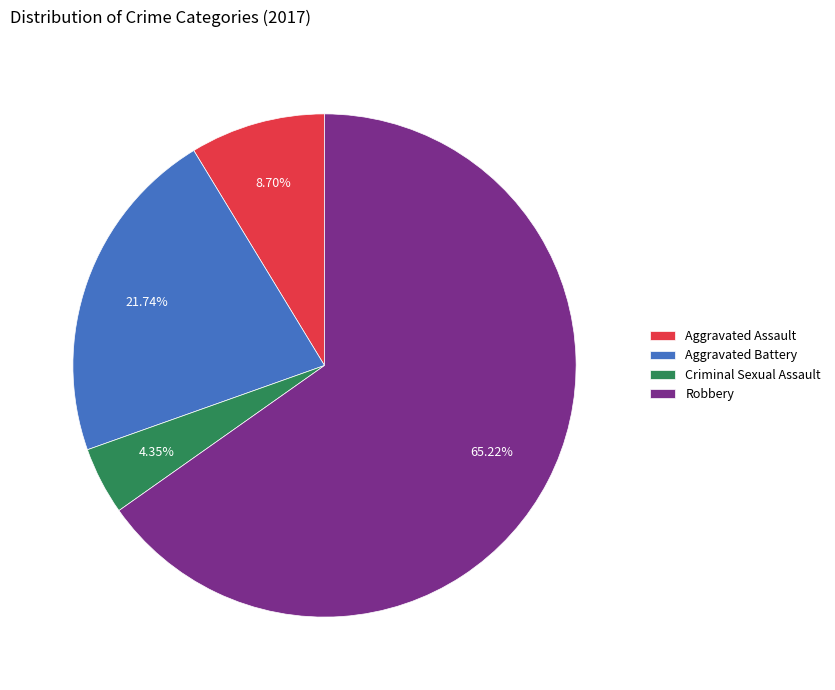

How many slices are in this pie chart?

4